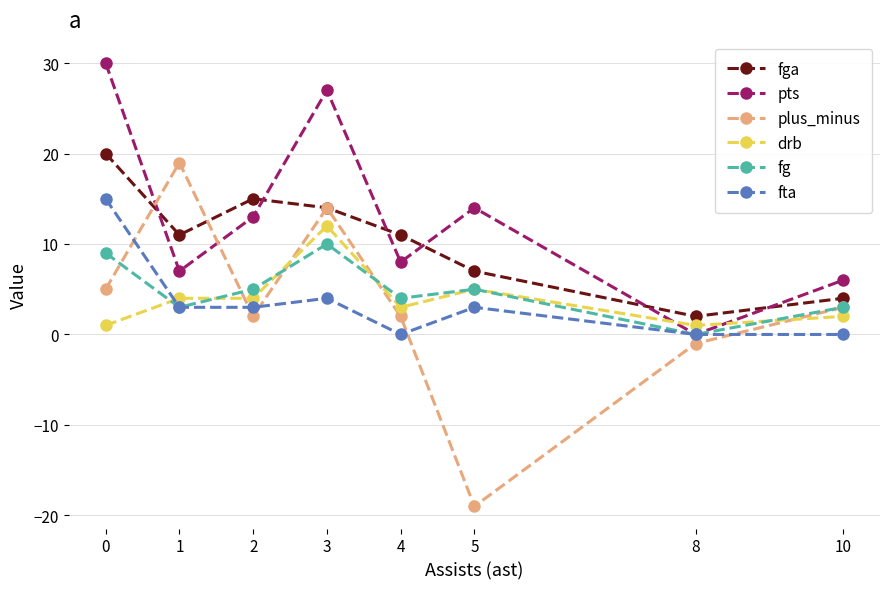

At how many categories does at least one series exceed -14?

8